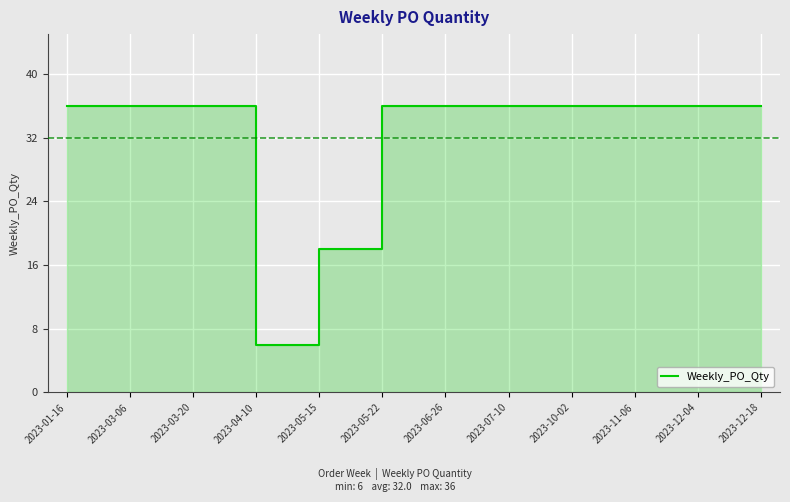

Which label corresponds to the largest value in the chart?

2023-01-16